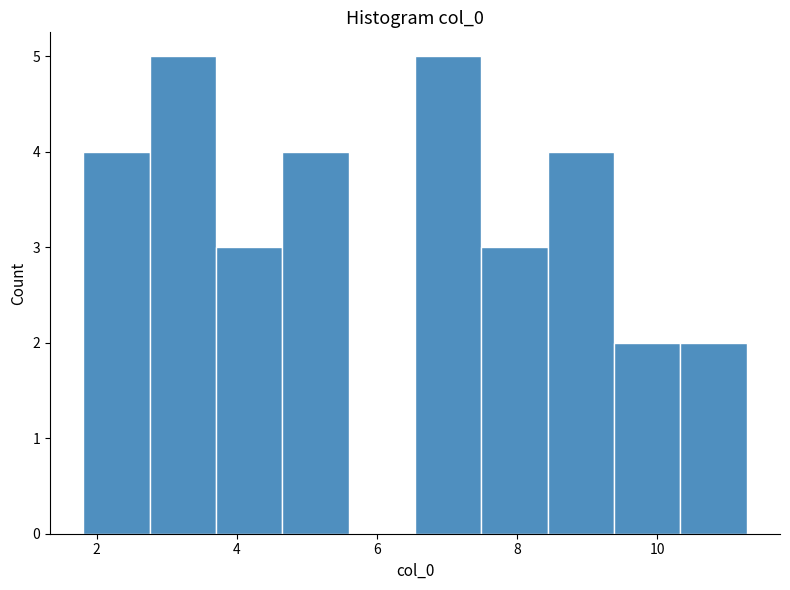

Reading left to right, transcribe this chart: for each bar, give the range it covers on the x-axis and its height. Neither the bar edges nor the heights are printed on the chart, so give them approximately, as read against the axes.

1.8 to 2.8: 4
2.8 to 3.8: 5
3.8 to 4.6: 3
4.6 to 5.6: 4
5.6 to 6.6: 0
6.6 to 7.4: 5
7.4 to 8.4: 3
8.4 to 9.4: 4
9.4 to 10.4: 2
10.4 to 11.2: 2